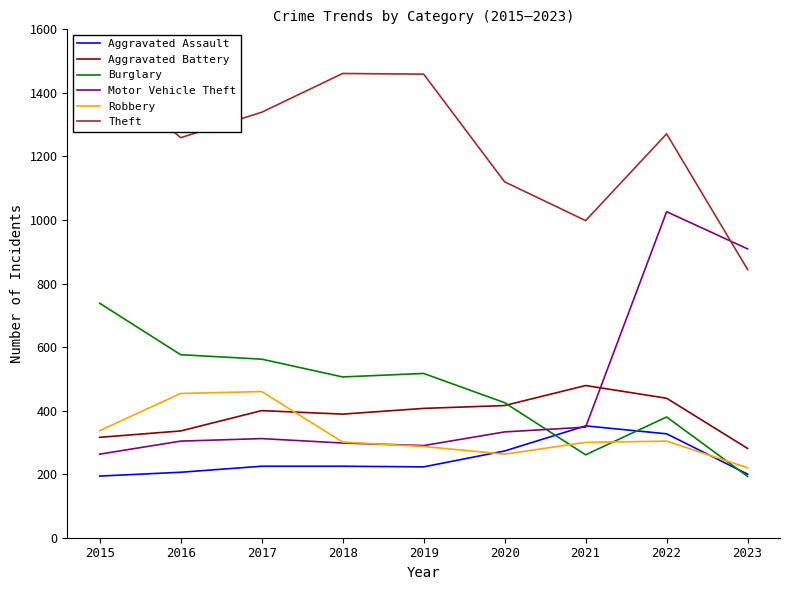

What is the difference between the maximum and minimum values in the Aggravated Assault series?

158